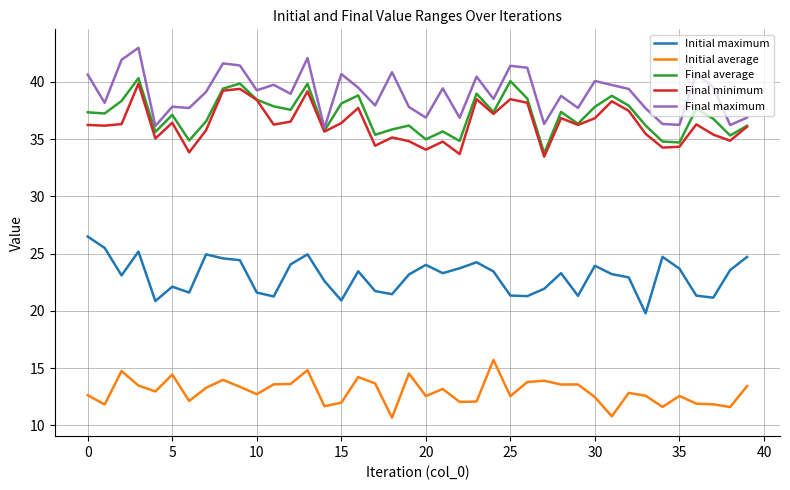

What is the greatest value displayed?

43.0